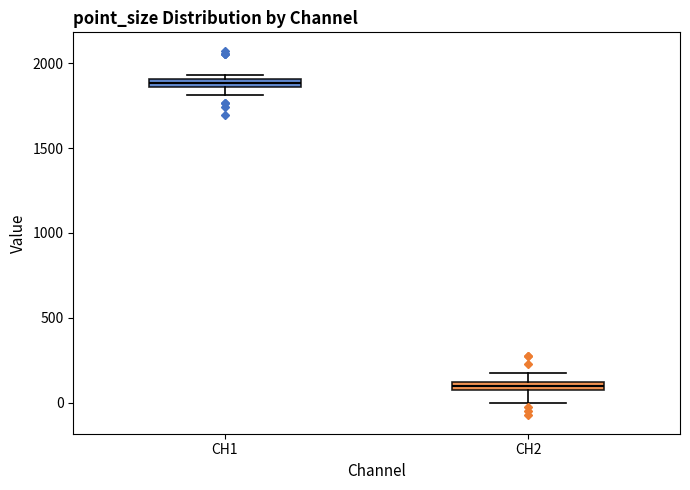

Where is the upper edge of the box for CH2 on the y-axis? The values are not printed on the chart, so give them approximately, as read against the axis.

150